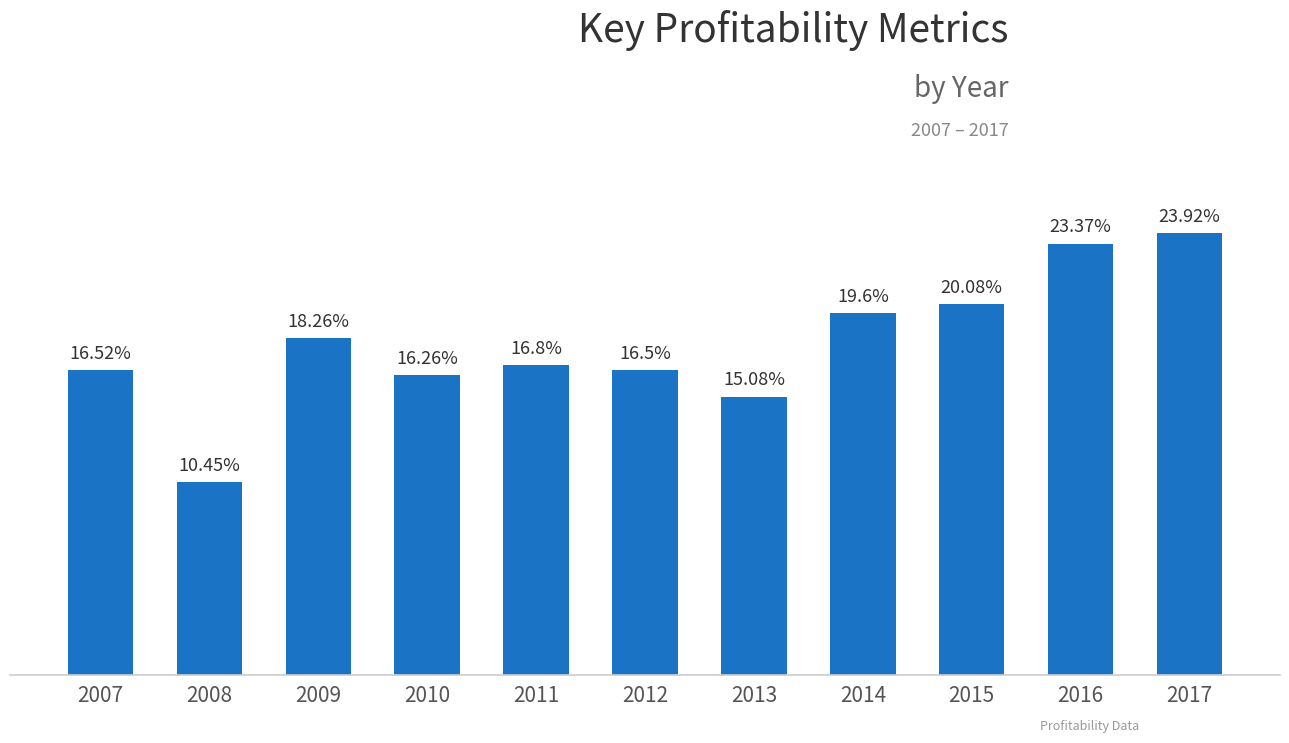

List the labels in order of value, smallest first.

2008, 2013, 2010, 2012, 2007, 2011, 2009, 2014, 2015, 2016, 2017